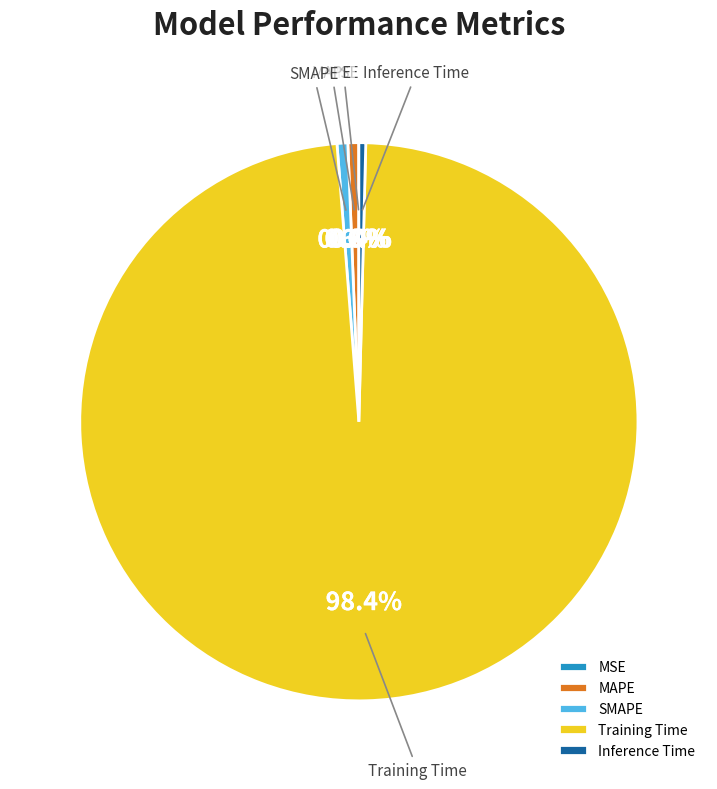

Which has a higher value, Inference Time or Training Time?

Training Time